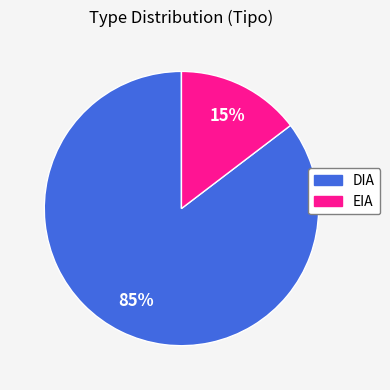

Which category has the smallest portion of the pie?

EIA